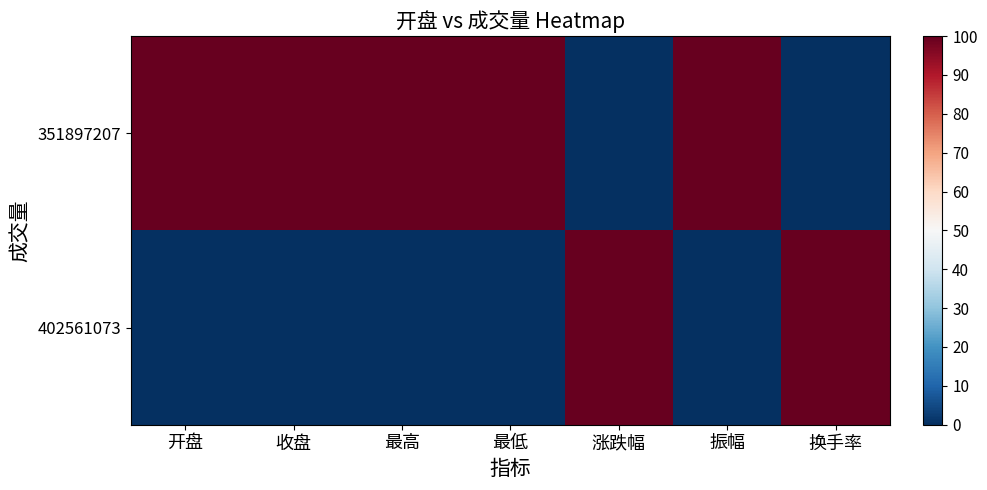

List the series in order of their overall mean, highest first.

351897207, 402561073